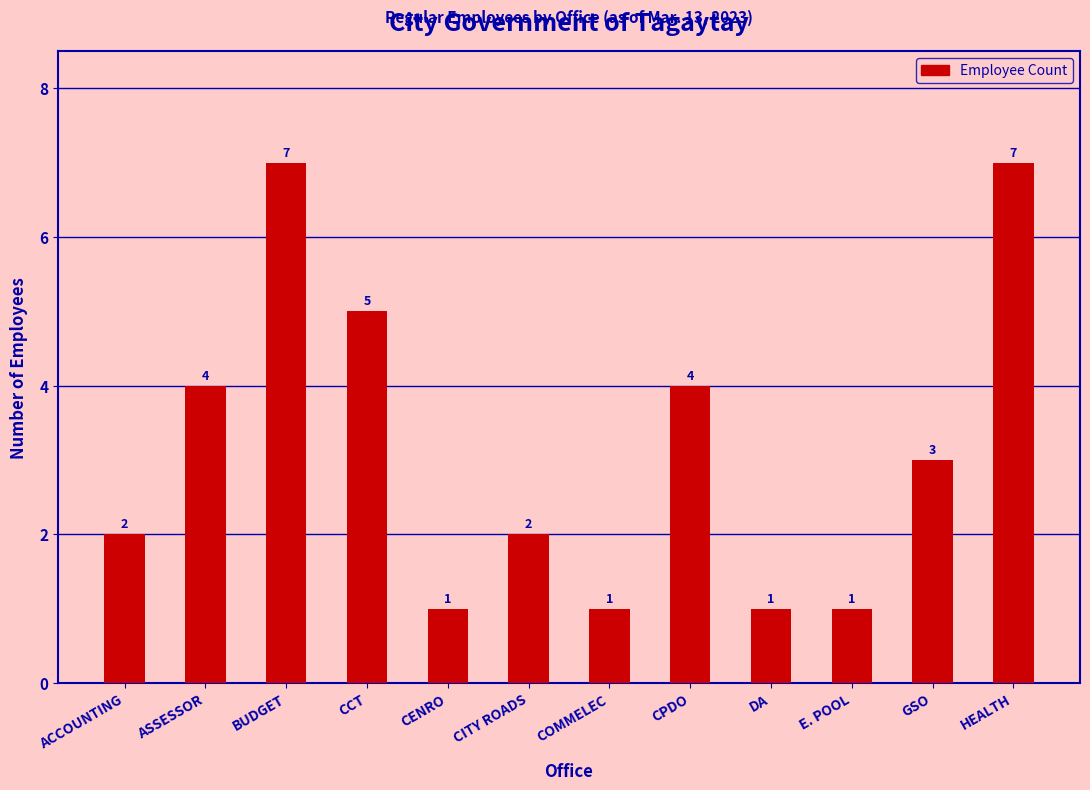

Between ASSESSOR and CCT, which is larger?

CCT